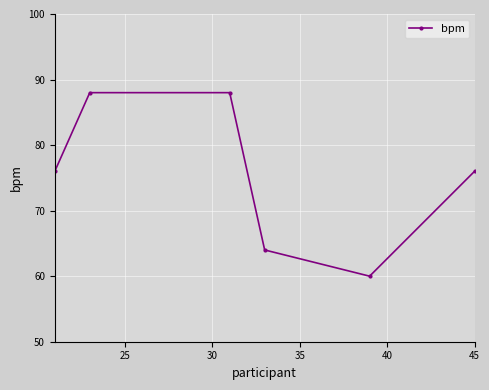

Count the values in the range 64 to 88.

5